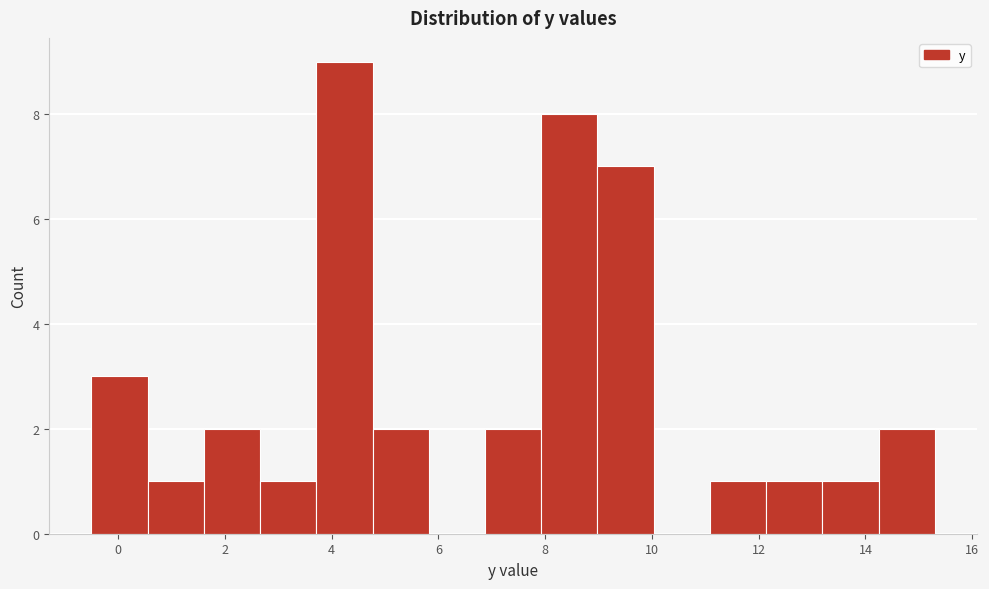

Which range on the x-axis has the tallest bar?

3.8 to 4.8